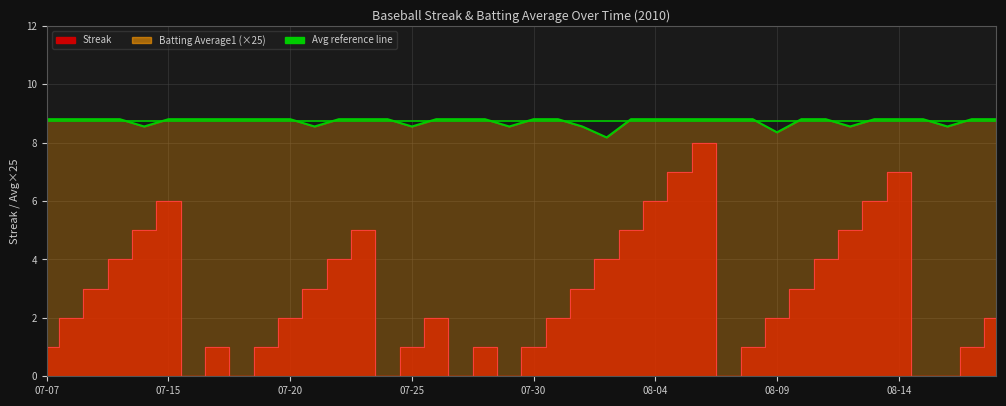

What is the average value?

8.7